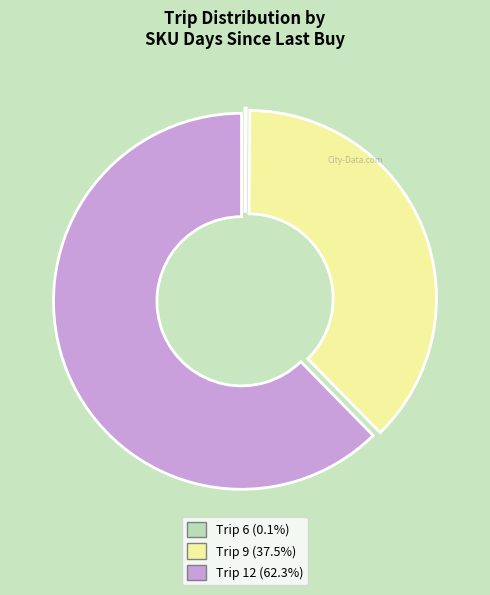

Does Trip 9 (37.5%) represent more than half of the total?

No